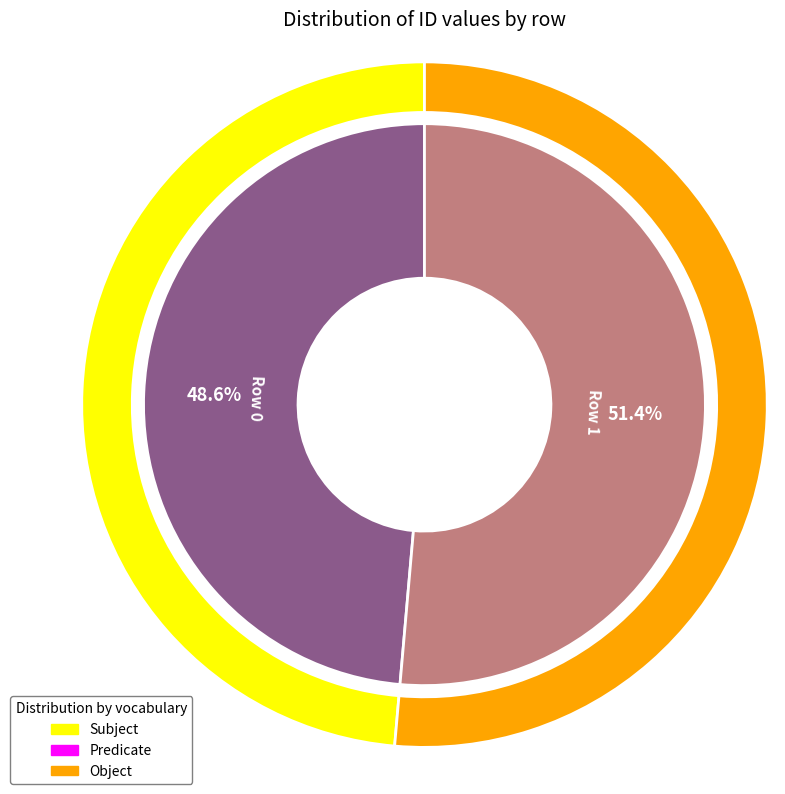

To the nearest percent, what is the average slice percentage?

50%